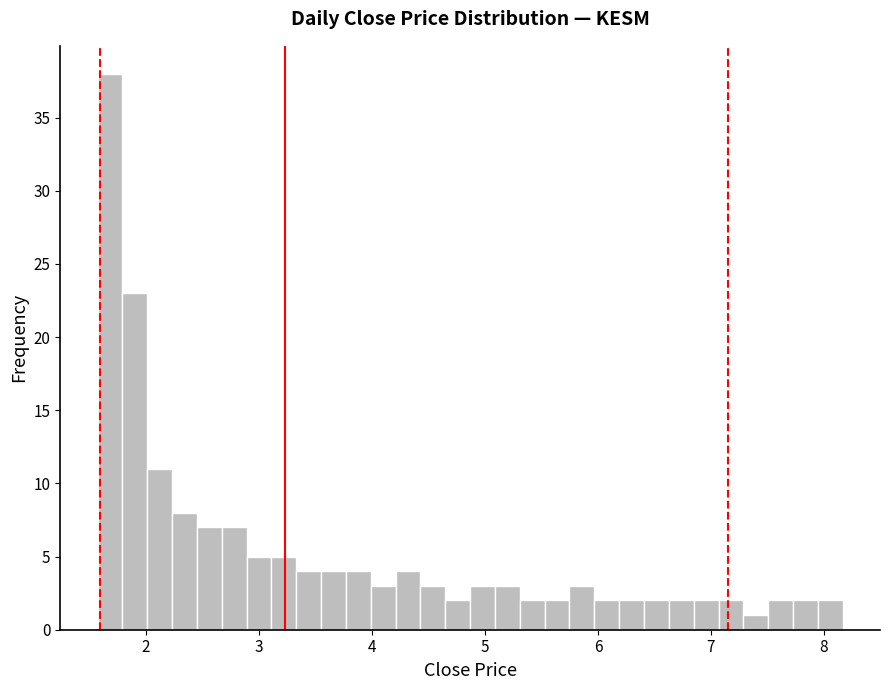

Around what value on the x-axis is the tallest bar? Give the approximate position of its centre, as read against the axis.

1.7